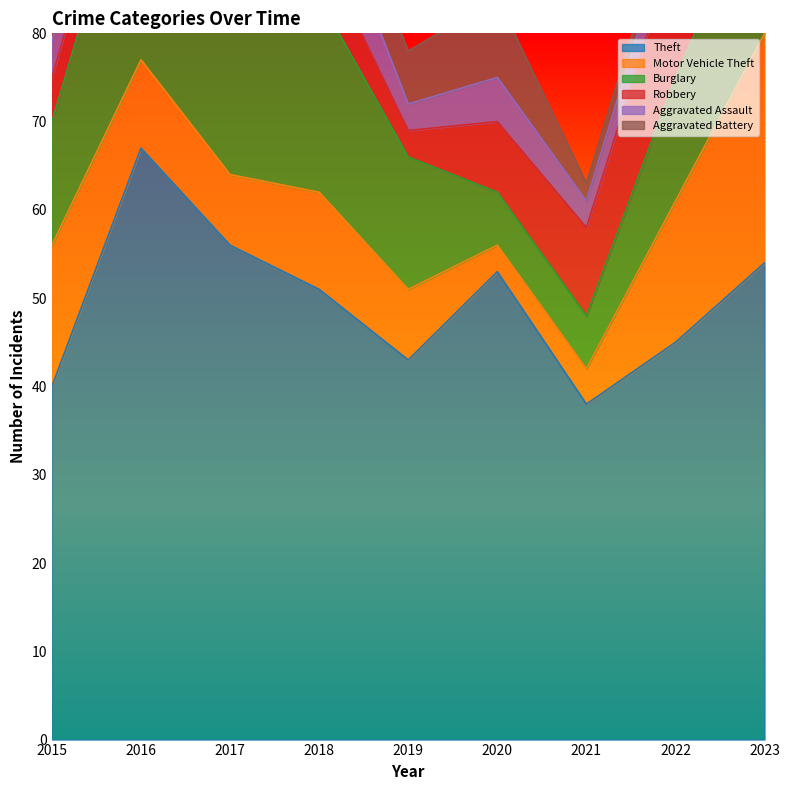

Rank the categories by Aggravated Battery value from highest to lowest.

2020, 2016, 2017, 2019, 2018, 2015, 2021, 2022, 2023